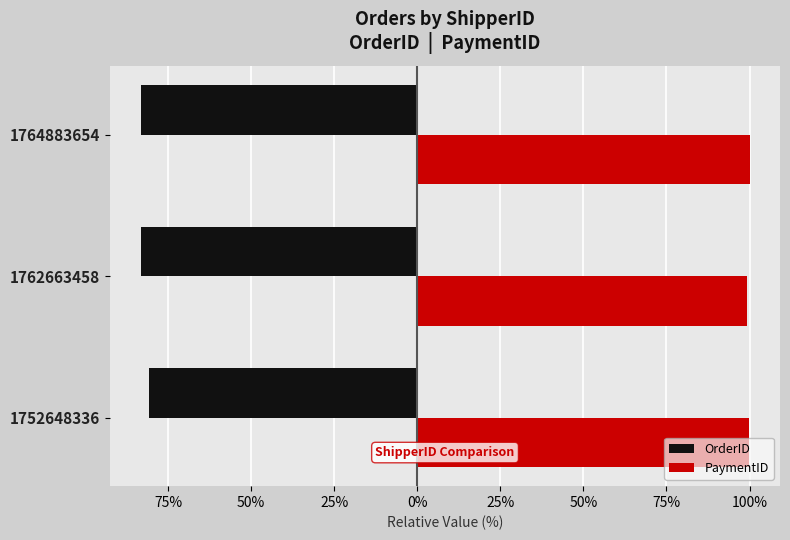

What is the sum of all OrderID values?

-247.2